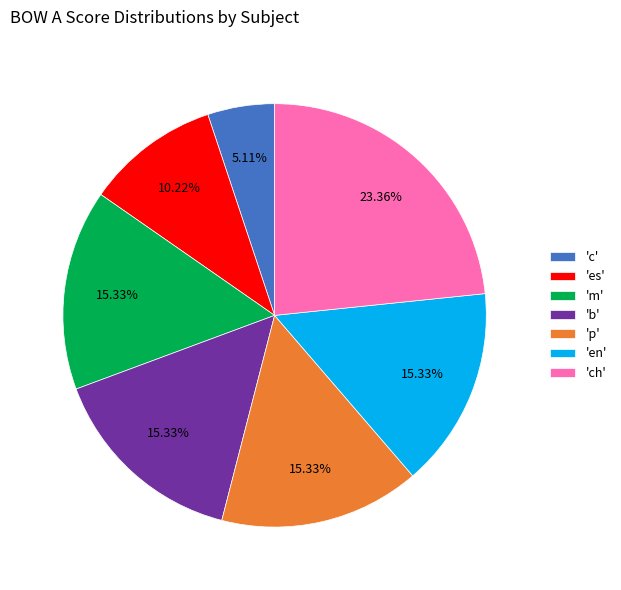

Combined, do 'p' and 'm' account for over 50%?

No